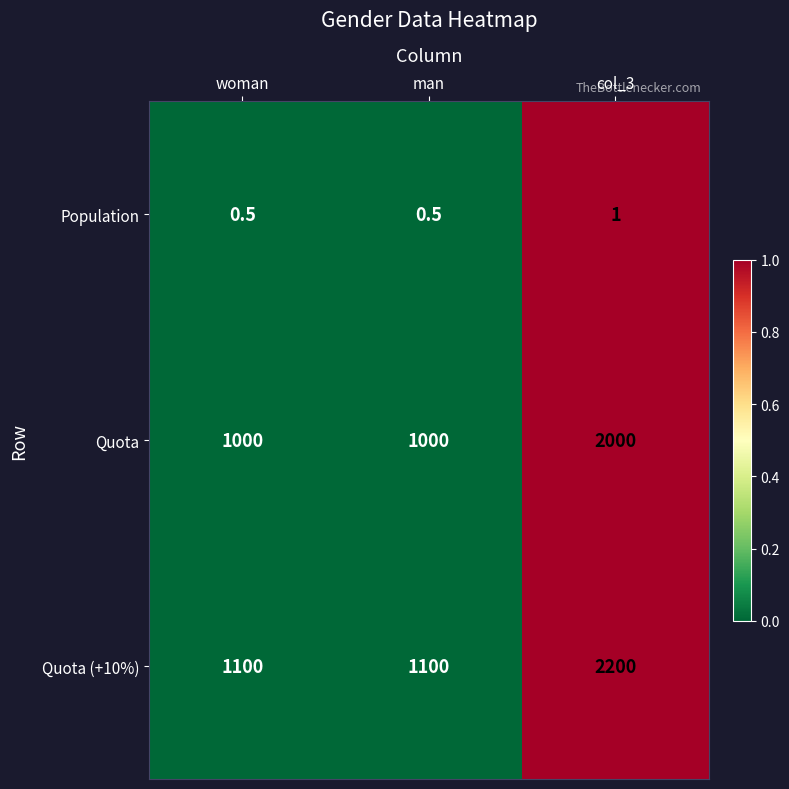

Rank the series by their maximum value, from lowest to highest.

Population, Quota, Quota (+10%)